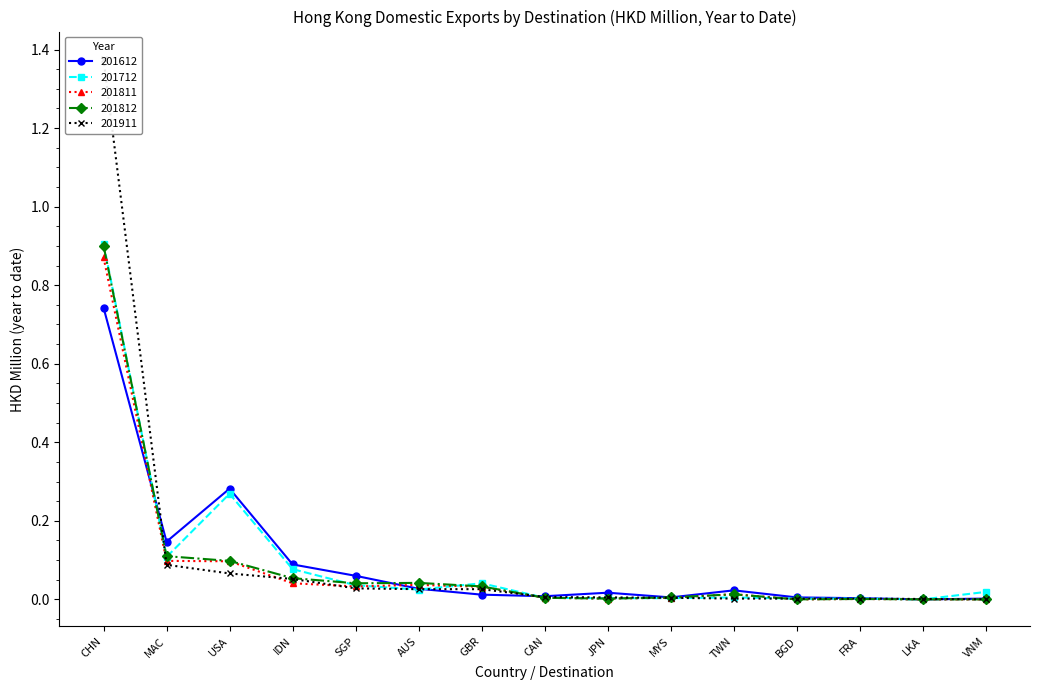

Is it true that 201811 equals 0.0 at VNM?

True